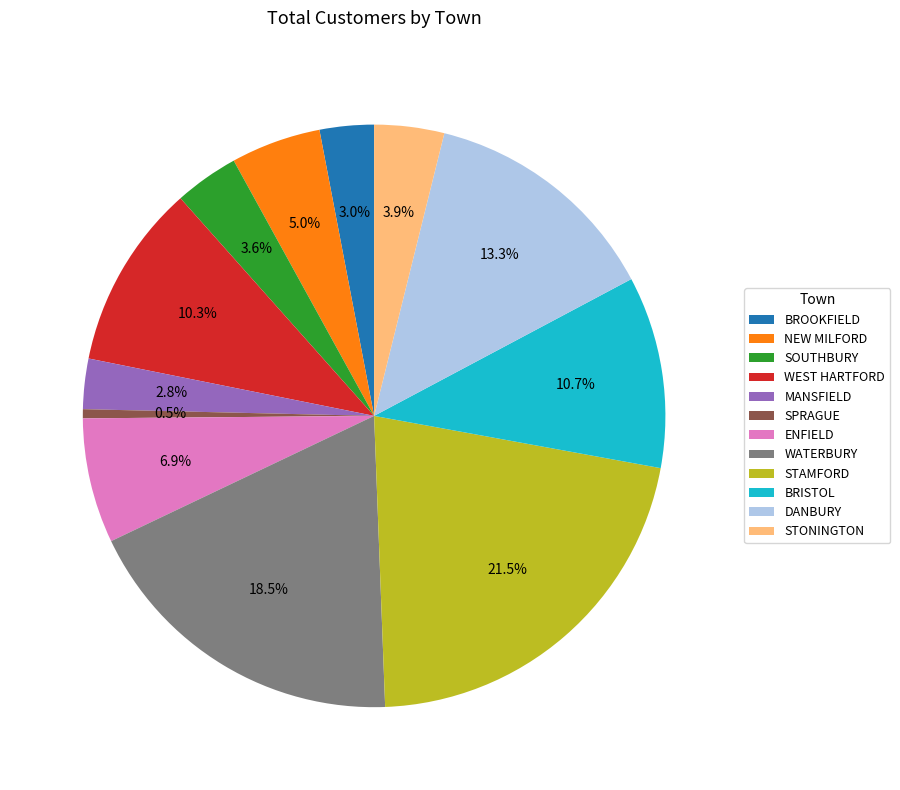

Which slice is the largest?

STAMFORD